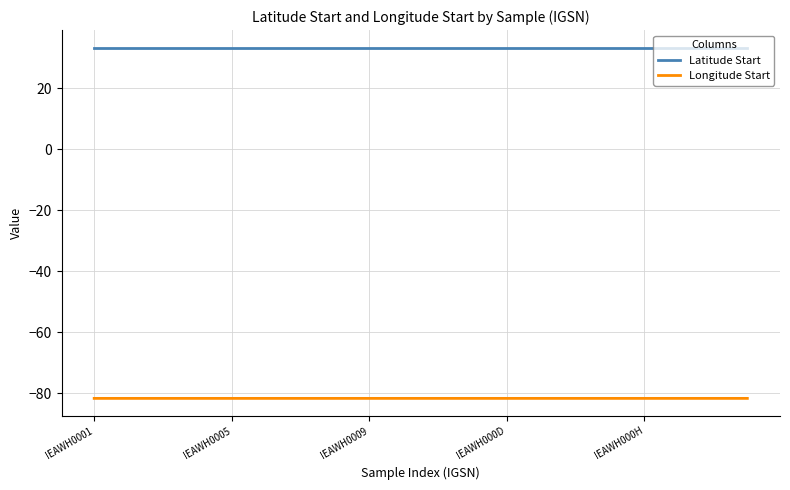

How many lines are shown in the chart?

2